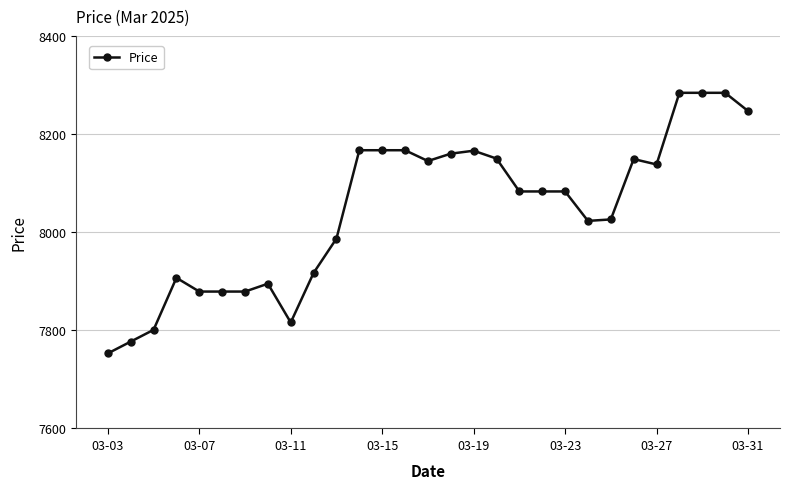

Is this an area chart (filled region under the line)?

No